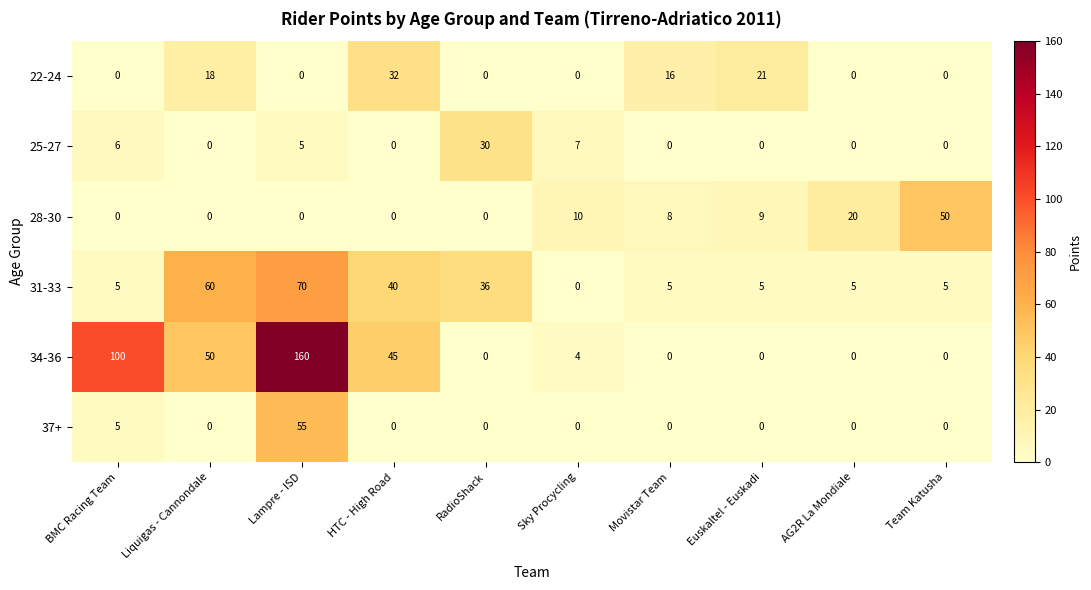

At which label is 37+ closest to 27?

BMC Racing Team